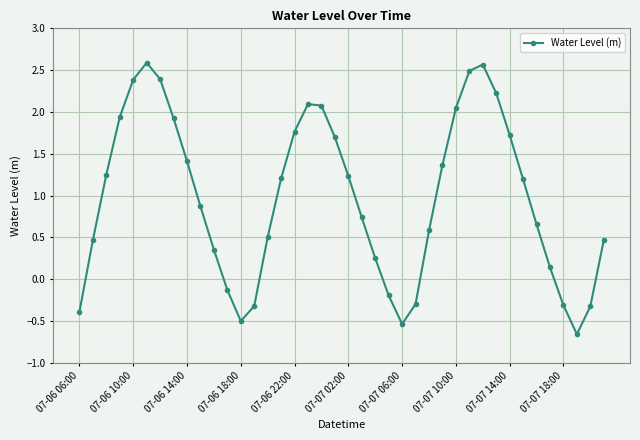

Count the number of data series in this chart.

1